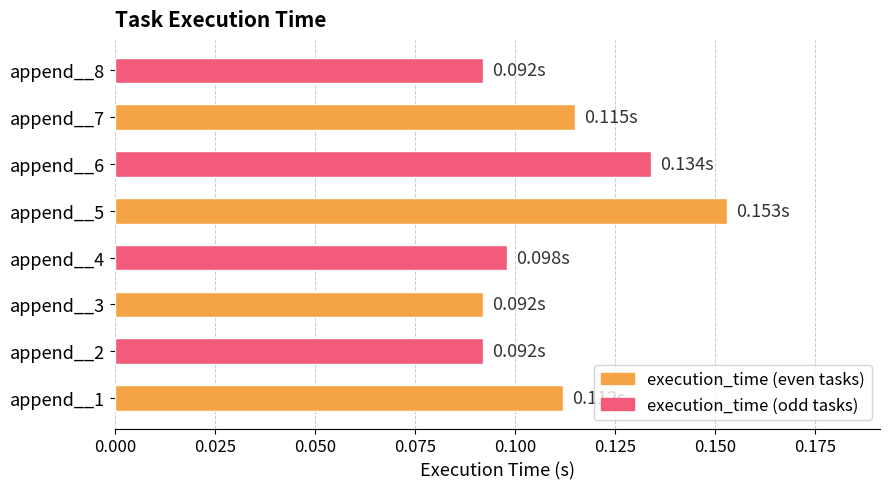

Which has a higher value, append__4 or append__6?

append__6